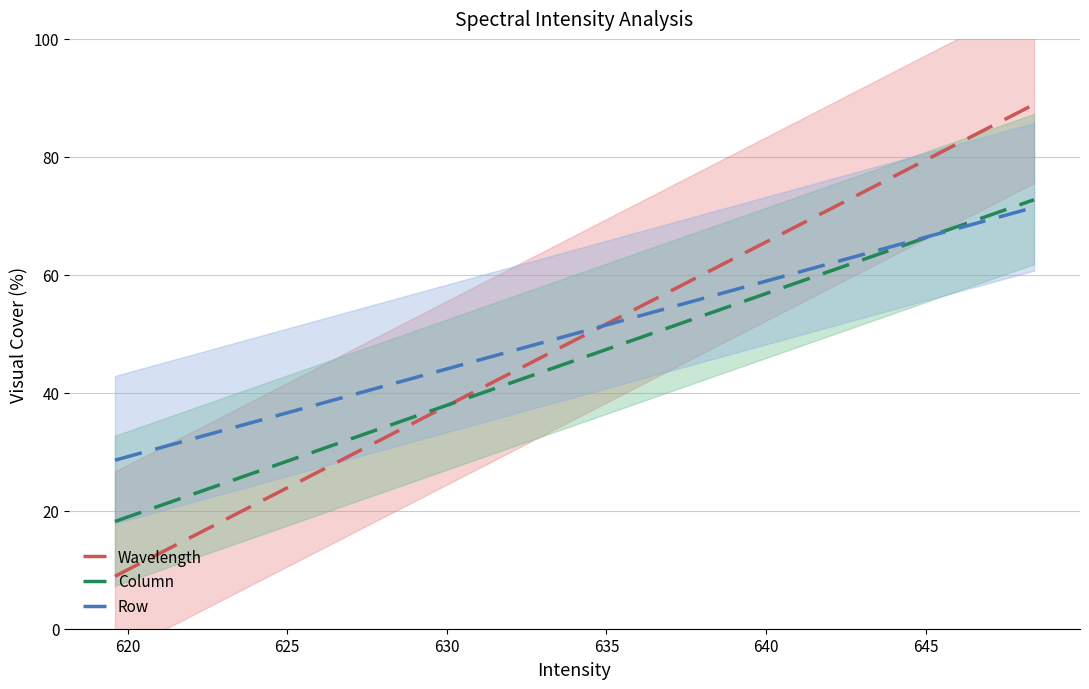

What is the difference between the maximum and minimum values in the Wavelength series?

80.0